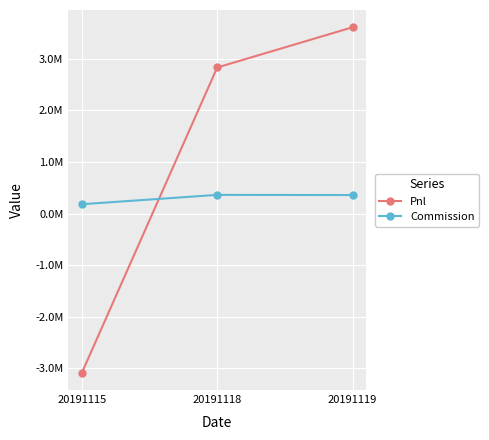

At which category does the chart reach its peak across all series?

20191119